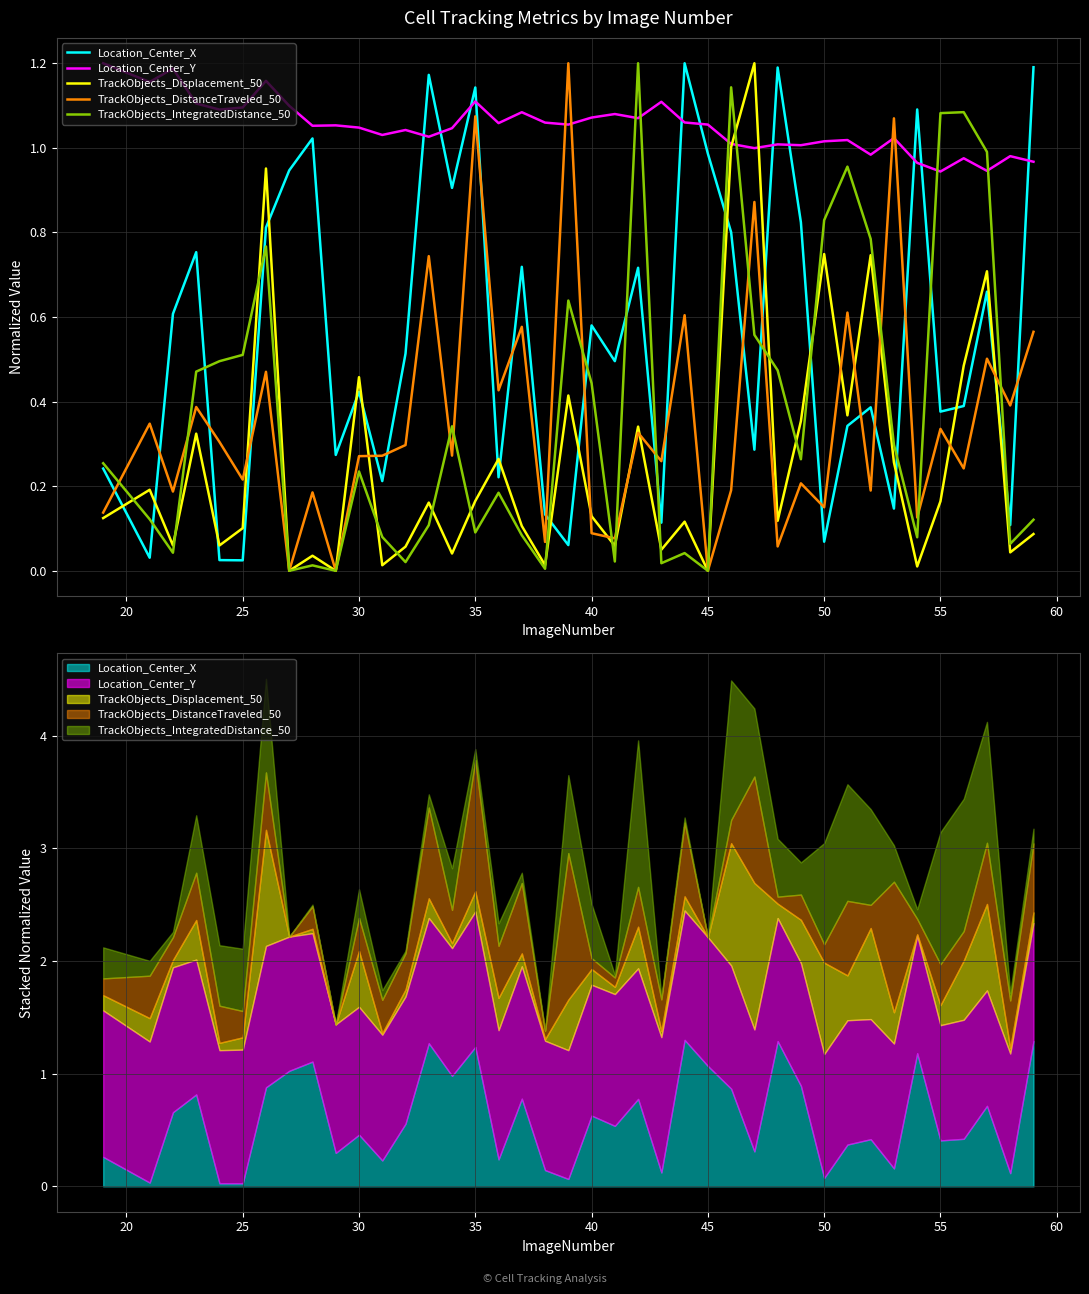

What is the average value of the TrackObjects_Displacement_50 series?

0.3